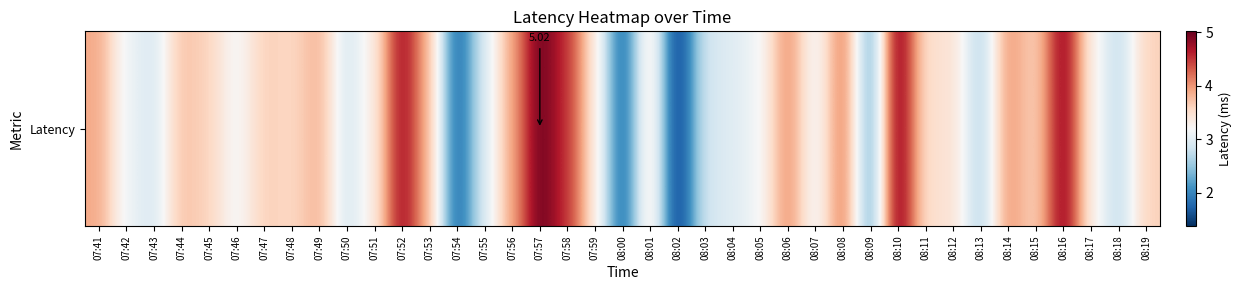

Where does the data first go above 3?

07:41